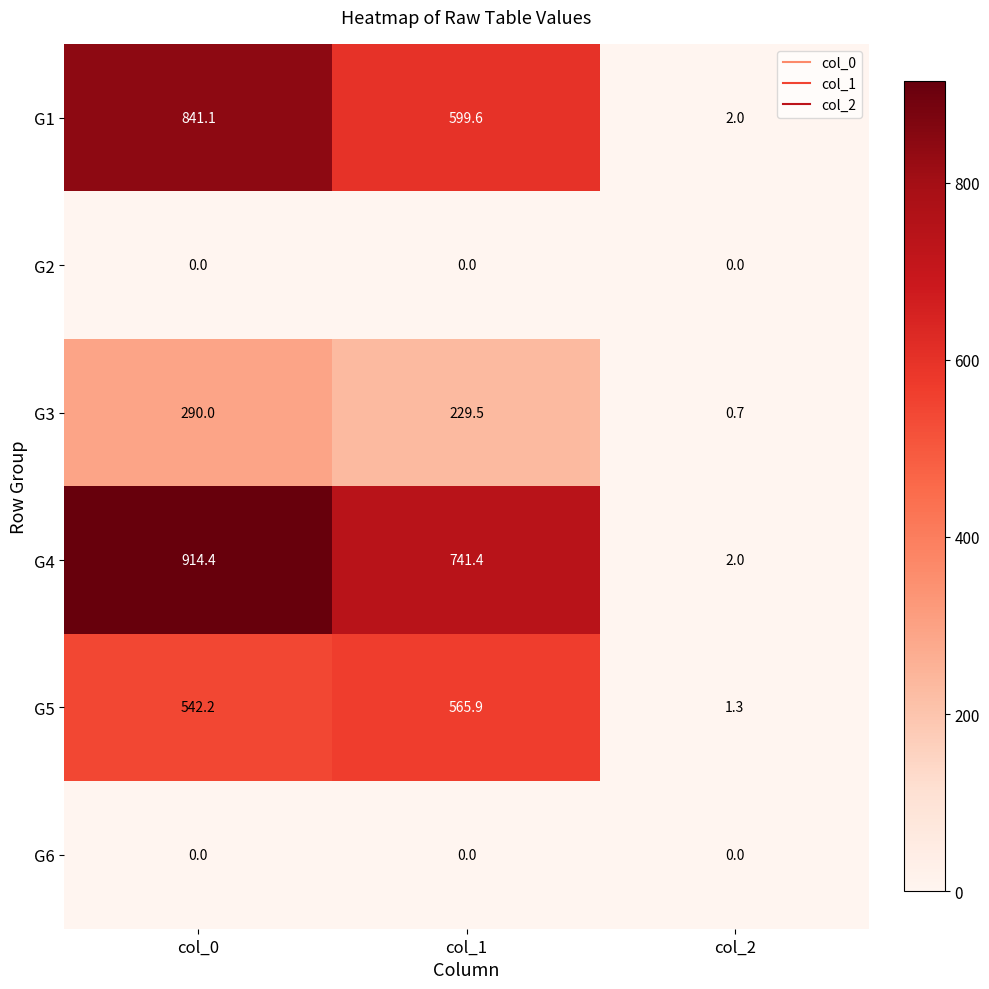

What is the difference between the G5 values at col_1 and col_2?

564.6